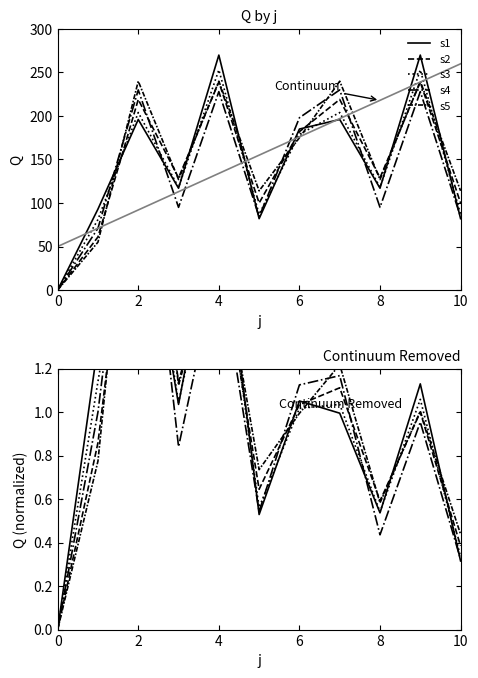

Where does the s3 series first go above 1?

2